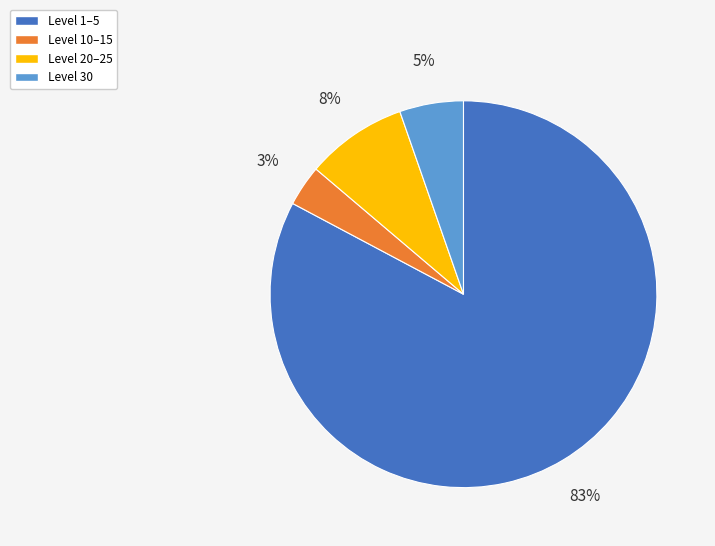

Rank the categories by value from highest to lowest.

Level 1–5, Level 20–25, Level 30, Level 10–15